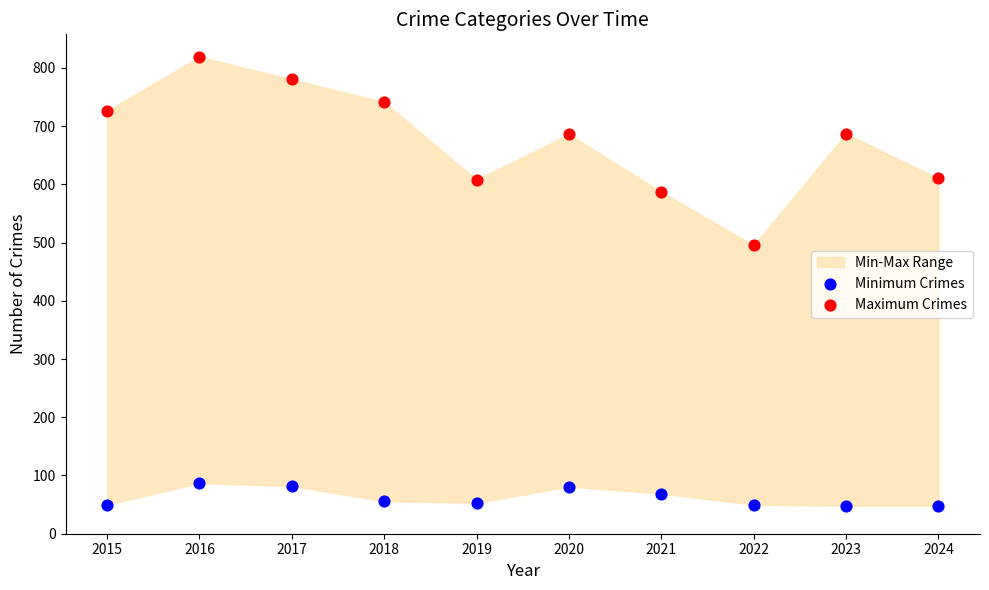

Which series has the widest spread of Y values?

Maximum Crimes